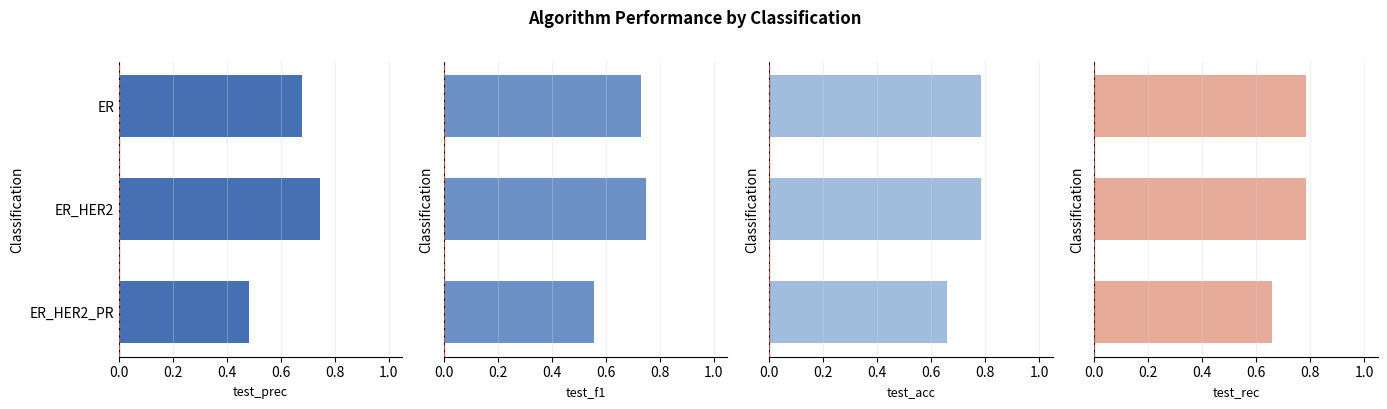

The test_acc series shows 0.7 at ER_HER2_PR. True or false?

True